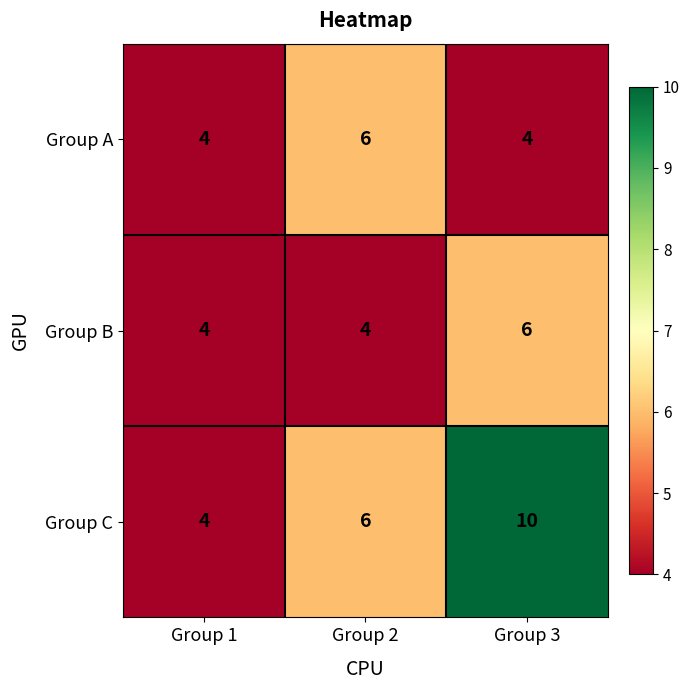

At which category is the sum across all series the highest?

Group 3